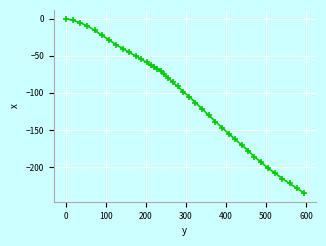

What is the value of the 29th point from the left?

-155.0